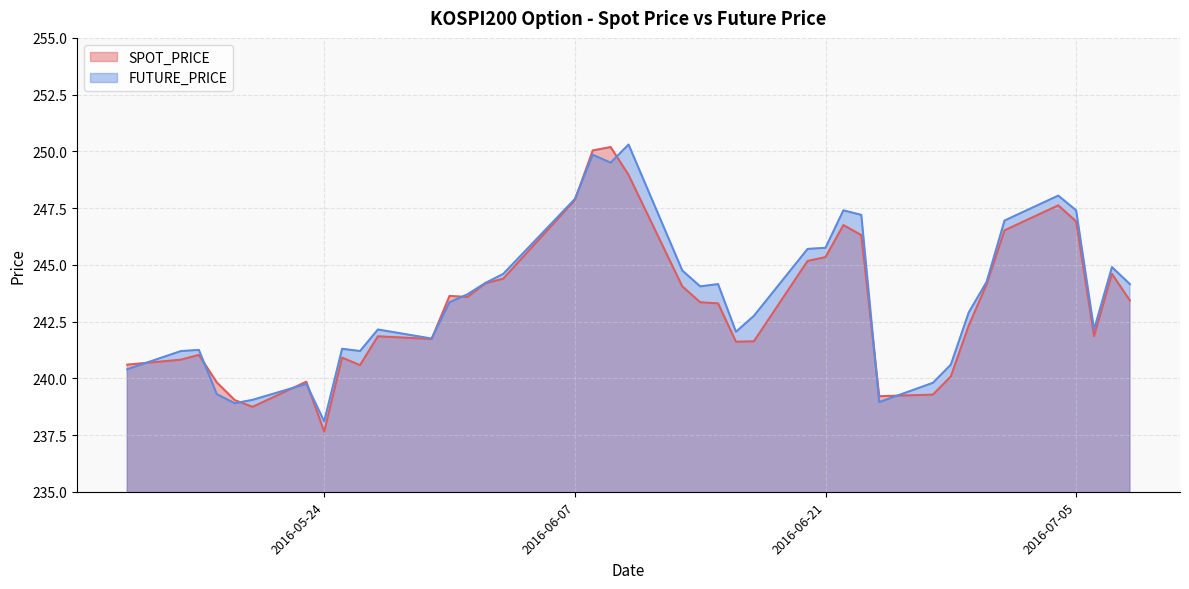

Which series has the largest range (max minus min)?

SPOT_PRICE